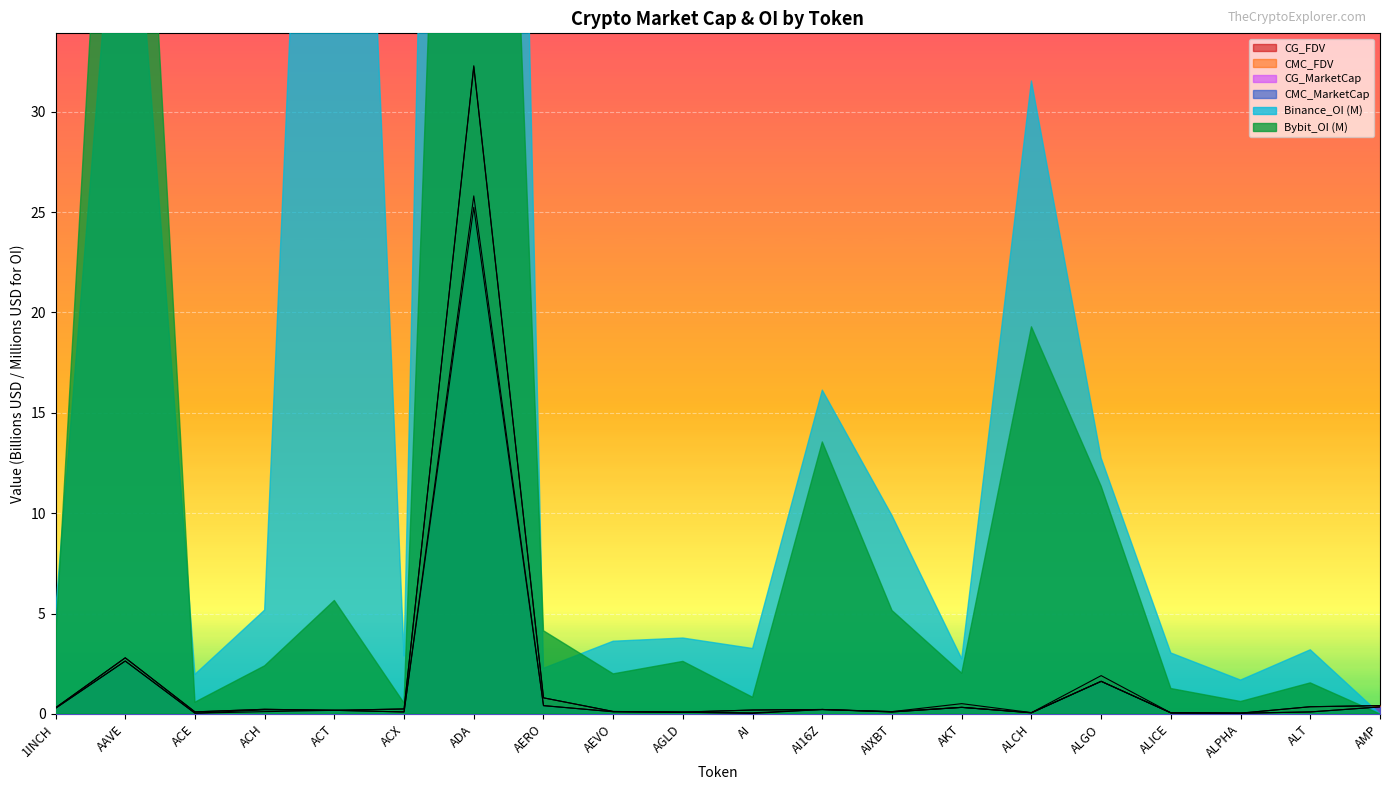

What is the difference between the CMC_MarketCap values at AKT and ALGO?

1.3